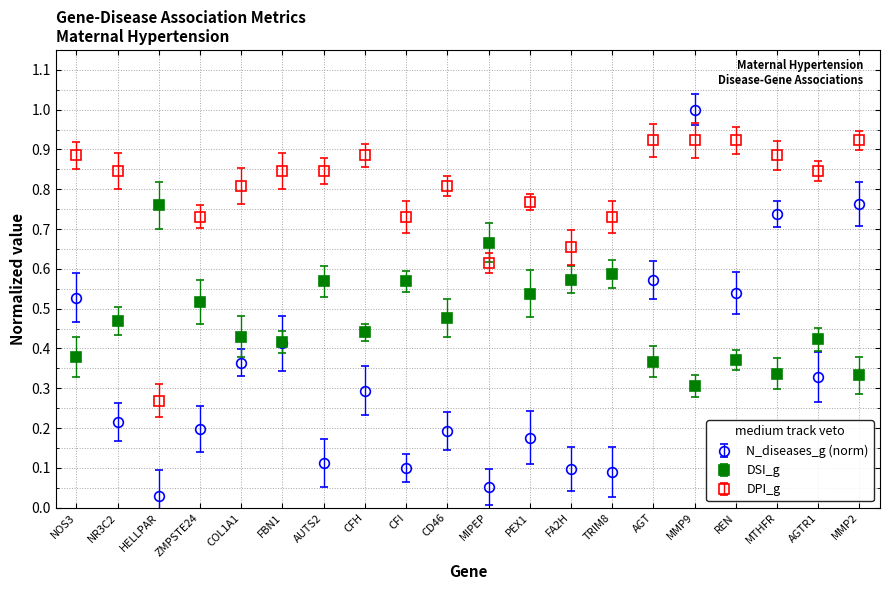

Where do DPI_g and DSI_g first cross each other?

NR3C2 and HELLPAR